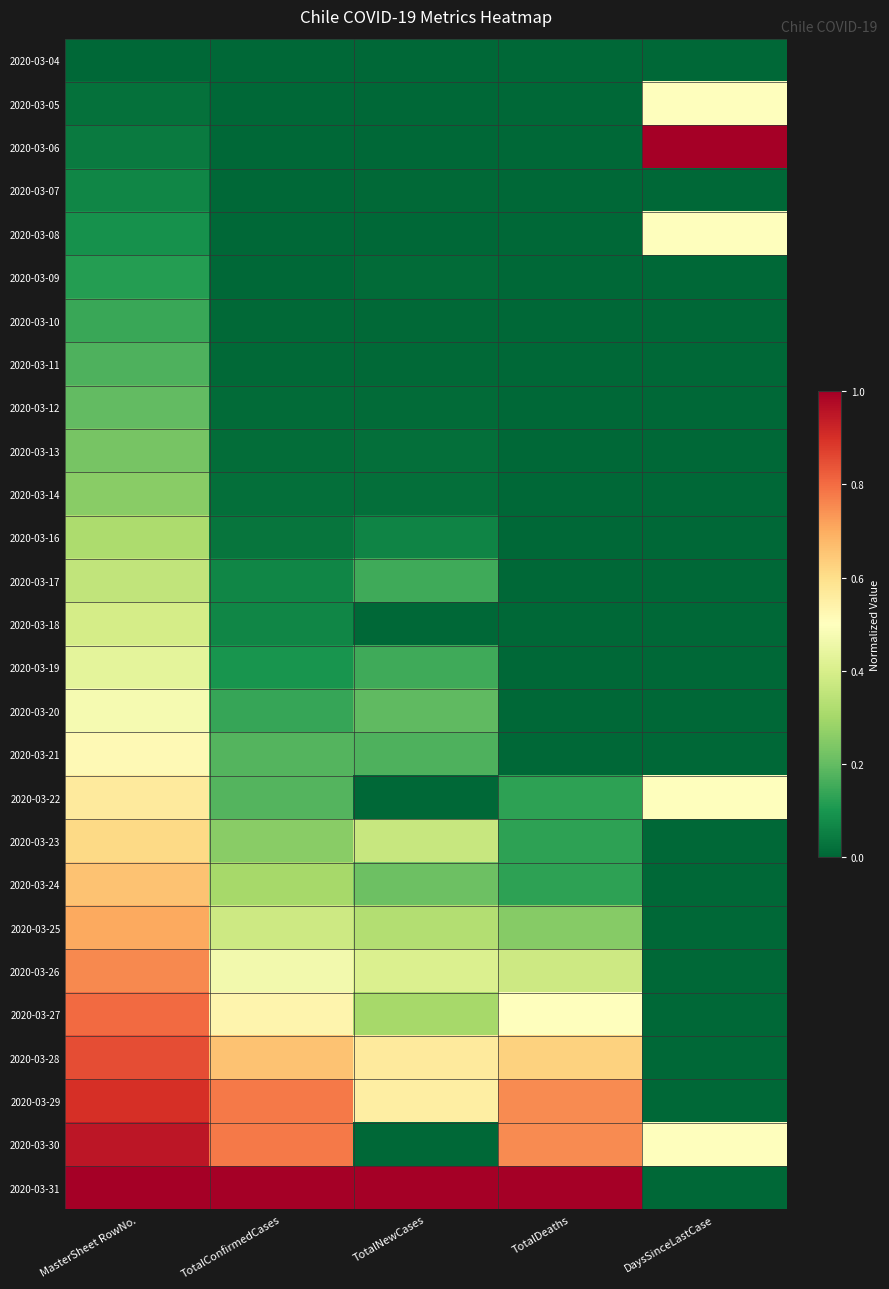

Reading right to left, list all the values displayed in this chart.

2020-03-04: DaysSinceLastCase=0.0	TotalDeaths=0.0	TotalNewCases=0.0	TotalConfirmedCases=0.0	MasterSheet RowNo.=0.0
2020-03-05: DaysSinceLastCase=0.5	TotalDeaths=0.0	TotalNewCases=0.0	TotalConfirmedCases=0.0	MasterSheet RowNo.=0.0
2020-03-06: DaysSinceLastCase=1.0	TotalDeaths=0.0	TotalNewCases=0.0	TotalConfirmedCases=0.0	MasterSheet RowNo.=0.0
2020-03-07: DaysSinceLastCase=0.0	TotalDeaths=0.0	TotalNewCases=0.0	TotalConfirmedCases=0.0	MasterSheet RowNo.=0.1
2020-03-08: DaysSinceLastCase=0.5	TotalDeaths=0.0	TotalNewCases=0.0	TotalConfirmedCases=0.0	MasterSheet RowNo.=0.1
2020-03-09: DaysSinceLastCase=0.0	TotalDeaths=0.0	TotalNewCases=0.0	TotalConfirmedCases=0.0	MasterSheet RowNo.=0.1
2020-03-10: DaysSinceLastCase=0.0	TotalDeaths=0.0	TotalNewCases=0.0	TotalConfirmedCases=0.0	MasterSheet RowNo.=0.1
2020-03-11: DaysSinceLastCase=0.0	TotalDeaths=0.0	TotalNewCases=0.0	TotalConfirmedCases=0.0	MasterSheet RowNo.=0.2
2020-03-12: DaysSinceLastCase=0.0	TotalDeaths=0.0	TotalNewCases=0.0	TotalConfirmedCases=0.0	MasterSheet RowNo.=0.2
2020-03-13: DaysSinceLastCase=0.0	TotalDeaths=0.0	TotalNewCases=0.0	TotalConfirmedCases=0.0	MasterSheet RowNo.=0.2
2020-03-14: DaysSinceLastCase=0.0	TotalDeaths=0.0	TotalNewCases=0.0	TotalConfirmedCases=0.0	MasterSheet RowNo.=0.3
2020-03-16: DaysSinceLastCase=0.0	TotalDeaths=0.0	TotalNewCases=0.1	TotalConfirmedCases=0.0	MasterSheet RowNo.=0.3
2020-03-17: DaysSinceLastCase=0.0	TotalDeaths=0.0	TotalNewCases=0.1	TotalConfirmedCases=0.1	MasterSheet RowNo.=0.4
2020-03-18: DaysSinceLastCase=0.0	TotalDeaths=0.0	TotalNewCases=0.0	TotalConfirmedCases=0.1	MasterSheet RowNo.=0.4
2020-03-19: DaysSinceLastCase=0.0	TotalDeaths=0.0	TotalNewCases=0.2	TotalConfirmedCases=0.1	MasterSheet RowNo.=0.4
2020-03-20: DaysSinceLastCase=0.0	TotalDeaths=0.0	TotalNewCases=0.2	TotalConfirmedCases=0.1	MasterSheet RowNo.=0.5
2020-03-21: DaysSinceLastCase=0.0	TotalDeaths=0.0	TotalNewCases=0.2	TotalConfirmedCases=0.2	MasterSheet RowNo.=0.5
2020-03-22: DaysSinceLastCase=0.5	TotalDeaths=0.1	TotalNewCases=0.0	TotalConfirmedCases=0.2	MasterSheet RowNo.=0.6
2020-03-23: DaysSinceLastCase=0.0	TotalDeaths=0.1	TotalNewCases=0.4	TotalConfirmedCases=0.3	MasterSheet RowNo.=0.6
2020-03-24: DaysSinceLastCase=0.0	TotalDeaths=0.1	TotalNewCases=0.2	TotalConfirmedCases=0.3	MasterSheet RowNo.=0.7
2020-03-25: DaysSinceLastCase=0.0	TotalDeaths=0.2	TotalNewCases=0.3	TotalConfirmedCases=0.4	MasterSheet RowNo.=0.7
2020-03-26: DaysSinceLastCase=0.0	TotalDeaths=0.4	TotalNewCases=0.4	TotalConfirmedCases=0.5	MasterSheet RowNo.=0.8
2020-03-27: DaysSinceLastCase=0.0	TotalDeaths=0.5	TotalNewCases=0.3	TotalConfirmedCases=0.5	MasterSheet RowNo.=0.8
2020-03-28: DaysSinceLastCase=0.0	TotalDeaths=0.6	TotalNewCases=0.6	TotalConfirmedCases=0.7	MasterSheet RowNo.=0.9
2020-03-29: DaysSinceLastCase=0.0	TotalDeaths=0.8	TotalNewCases=0.6	TotalConfirmedCases=0.8	MasterSheet RowNo.=0.9
2020-03-30: DaysSinceLastCase=0.5	TotalDeaths=0.8	TotalNewCases=0.0	TotalConfirmedCases=0.8	MasterSheet RowNo.=1.0
2020-03-31: DaysSinceLastCase=0.0	TotalDeaths=1.0	TotalNewCases=1.0	TotalConfirmedCases=1.0	MasterSheet RowNo.=1.0